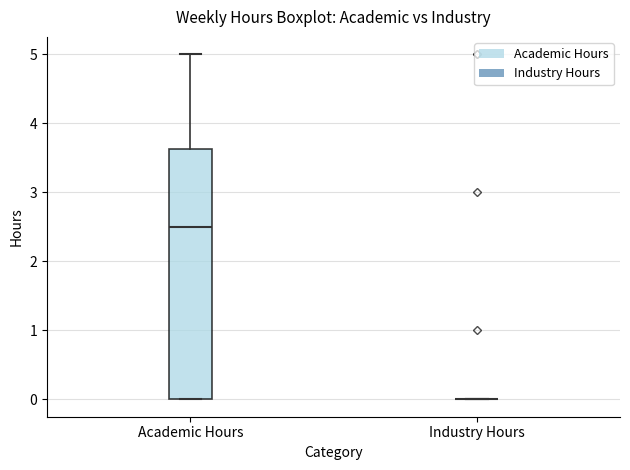

Reading left to right, read every box against the y-axis: the position of its median line, the range the box covers, and the ends of its whiskers. The values are not printed on the chart, so give them approximately, as read against the axis.

Academic Hours: median 2.5, box 0.0 to 3.6, whiskers 0.0 to 5.0
Industry Hours: box collapsed to a line at 0.0, whiskers 0.0 to 0.0